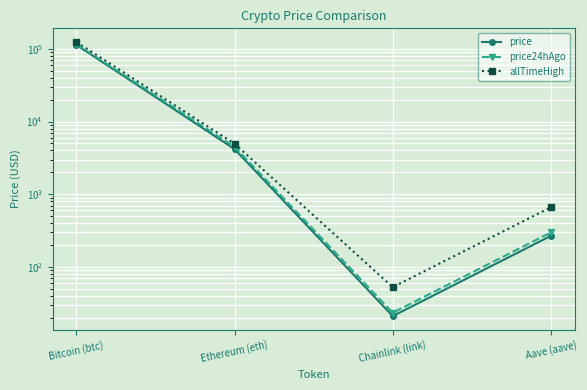

What is the difference between the allTimeHigh values at Ethereum (eth) and Bitcoin (btc)?

119181.9